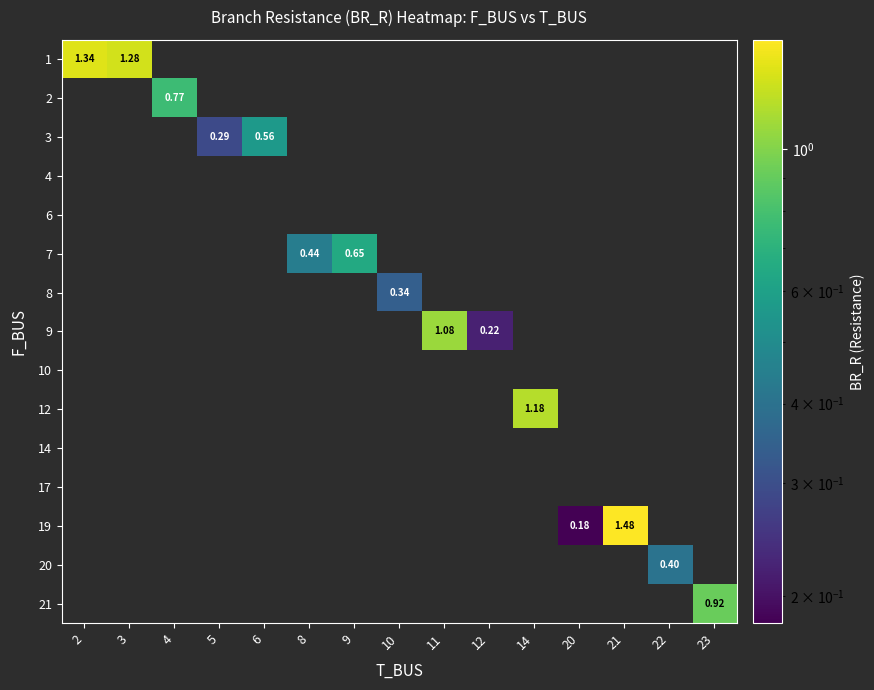

Count the number of data series in this chart.

15